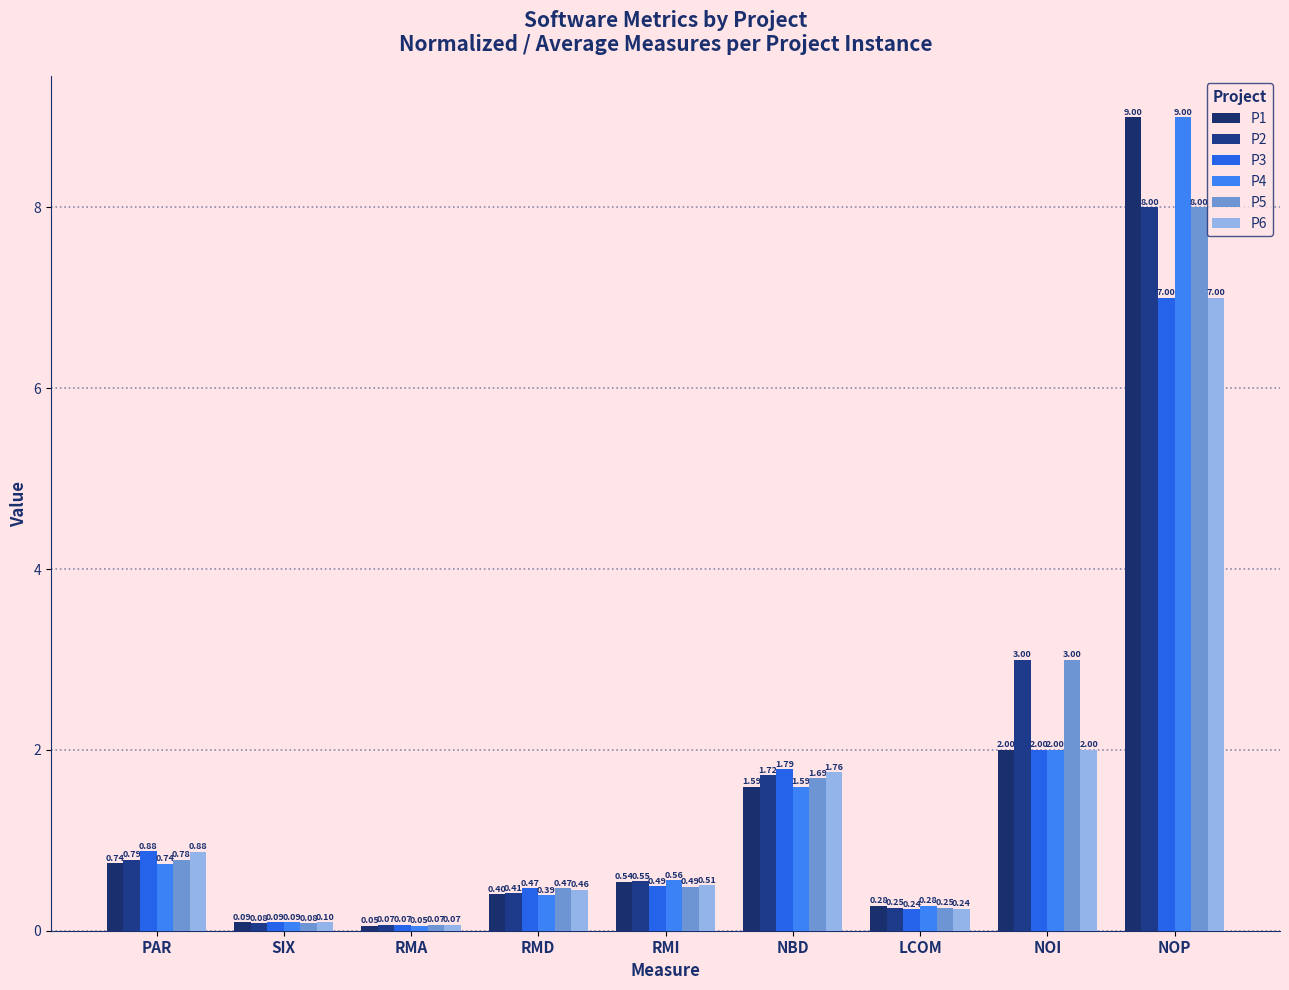

How many data points does each series have?

9